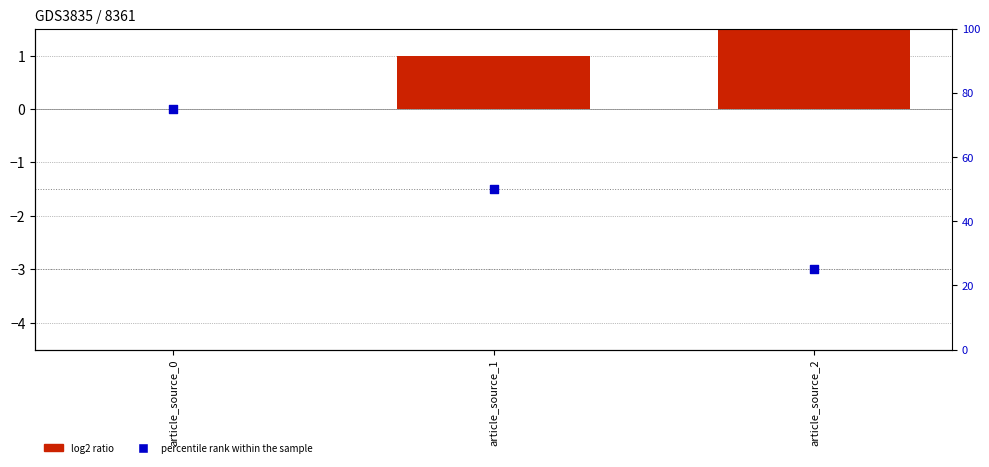

Which series has the largest total across all categories?

percentile rank within the sample